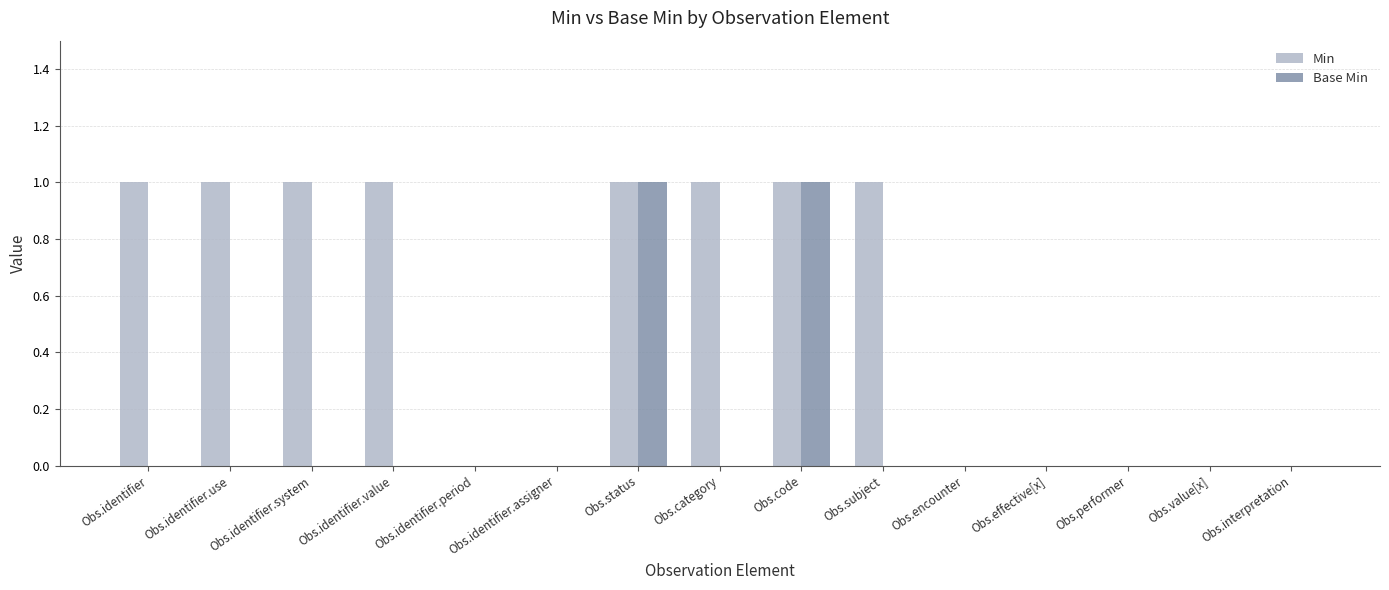

Reading left to right, transcribe all the data shown in this chart.

Min: 1	1	1	1	0	0	1	1	1	1	0	0	0	0	0
Base Min: 0	0	0	0	0	0	1	0	1	0	0	0	0	0	0